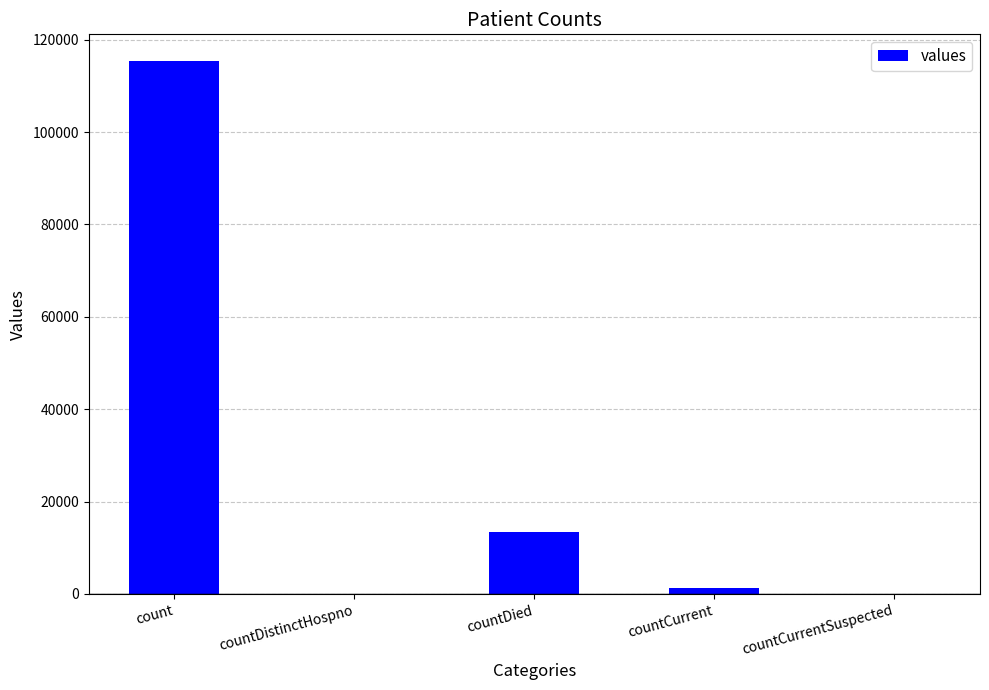

Where is the data nearest to the value 57689?

countDied